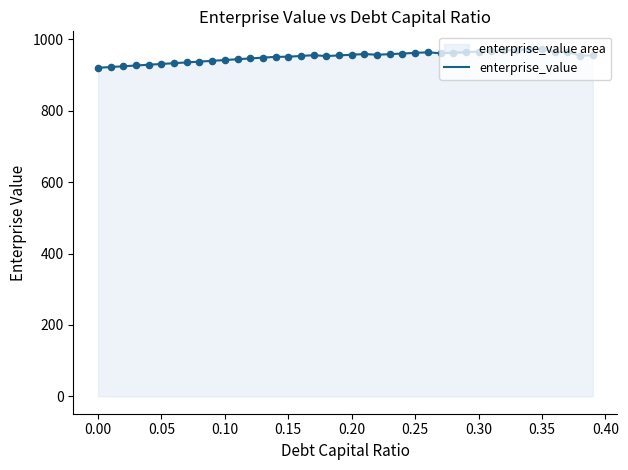

What is the greatest value displayed?

974.0